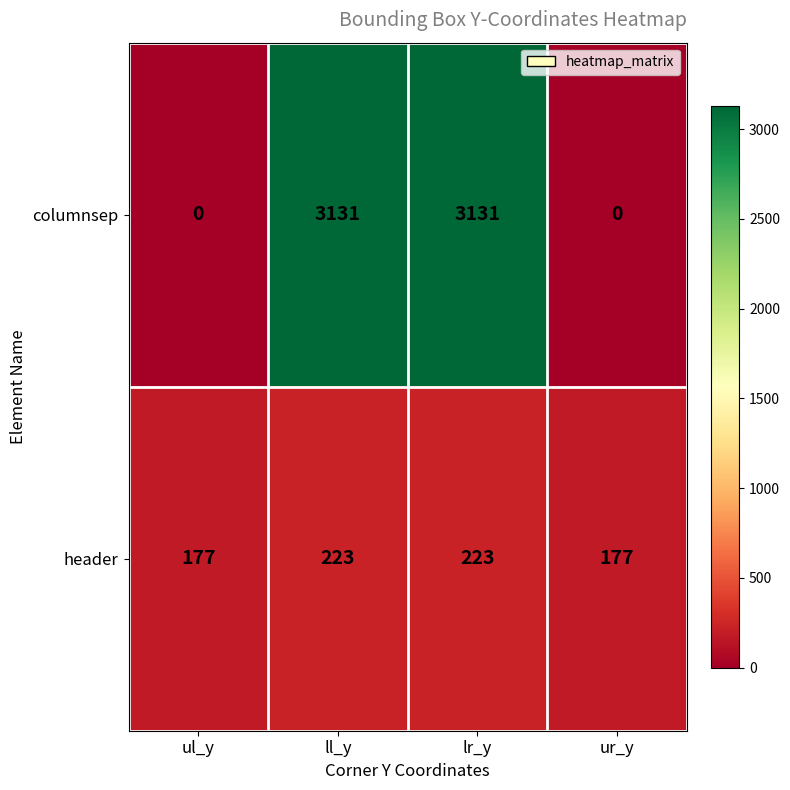

Reading left to right, extract all data points from this chart.

columnsep: 0	3131	3131	0
header: 177	223	223	177